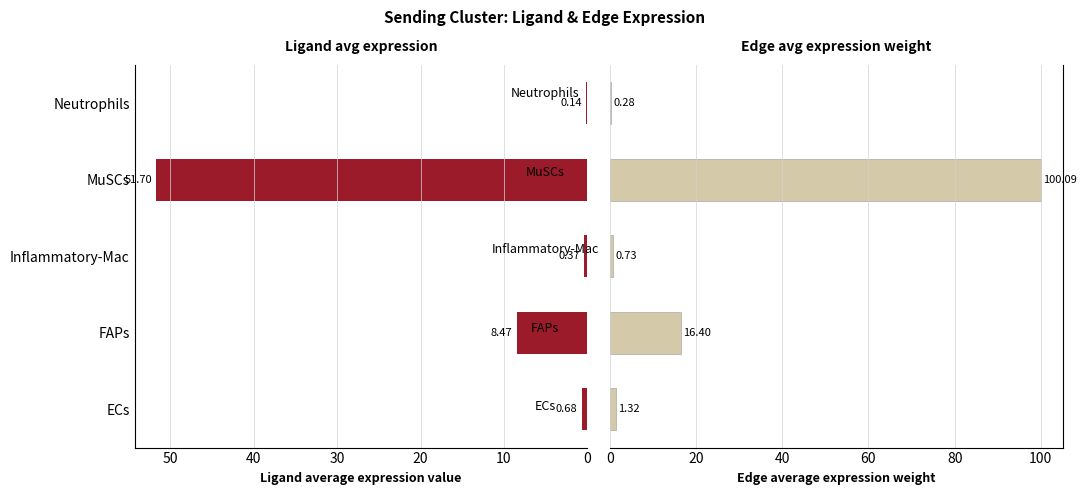

Is it true that Ligand average expression value equals 15.8 at MuSCs?

False